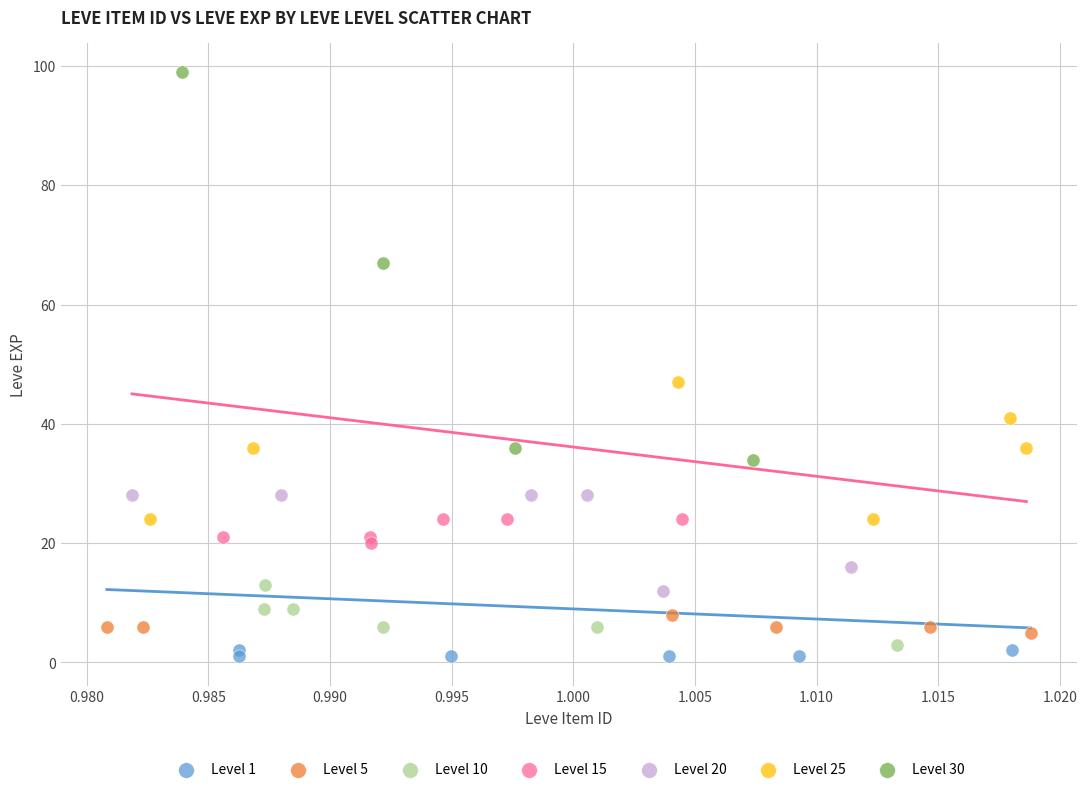

Which series has the widest spread of Y values?

Level 30